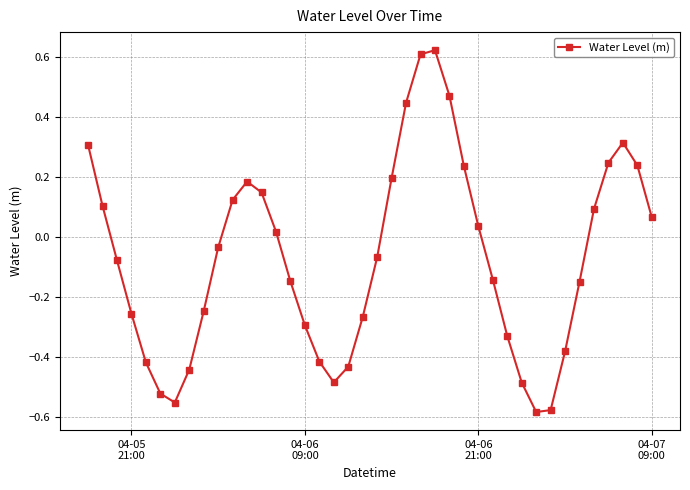

What is the difference between the second highest and minimum values?

1.2